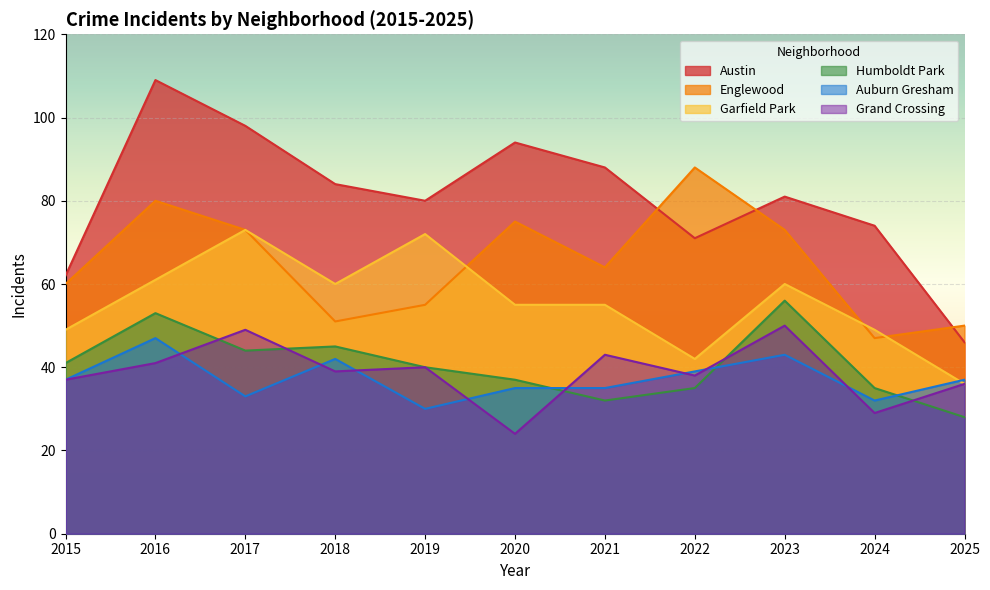

List the labels in order of Austin value, smallest first.

2025, 2015, 2022, 2024, 2019, 2023, 2018, 2021, 2020, 2017, 2016